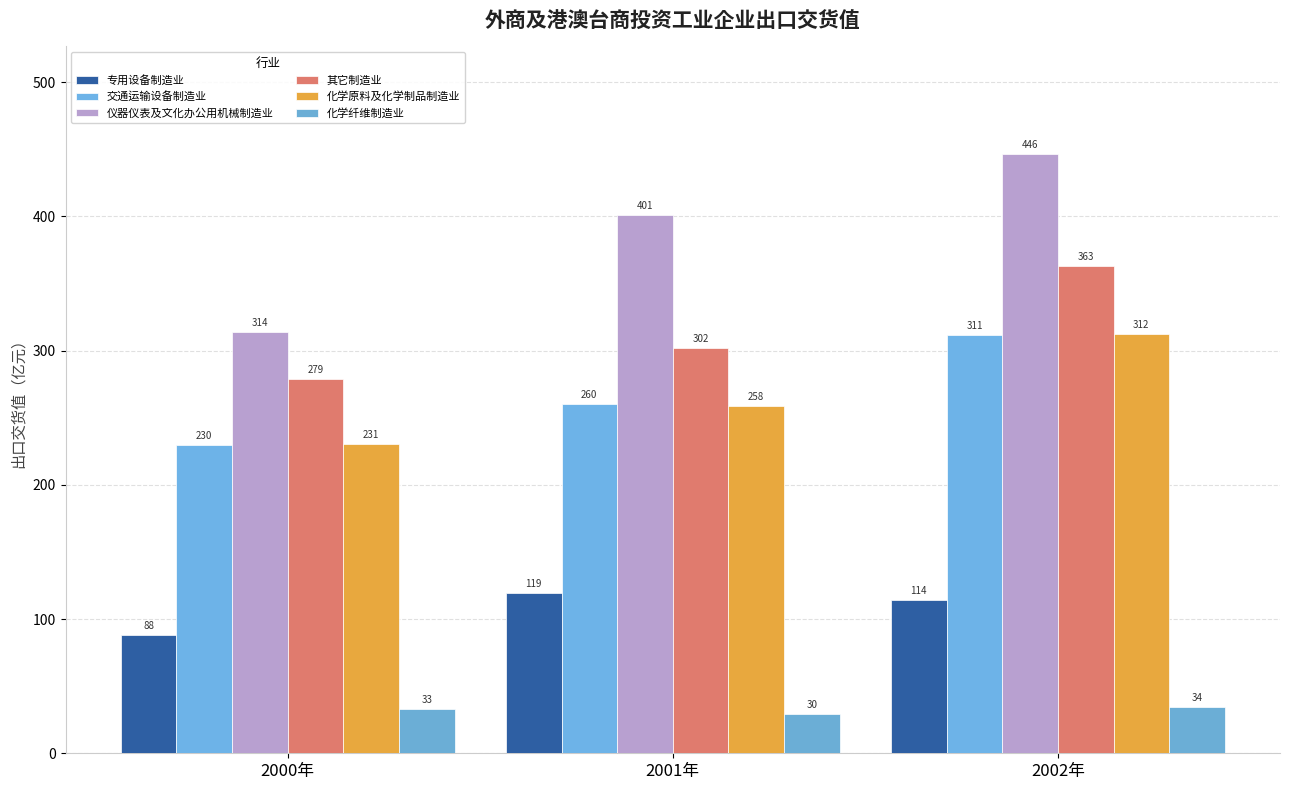

Does the chart contain any negative values?

No